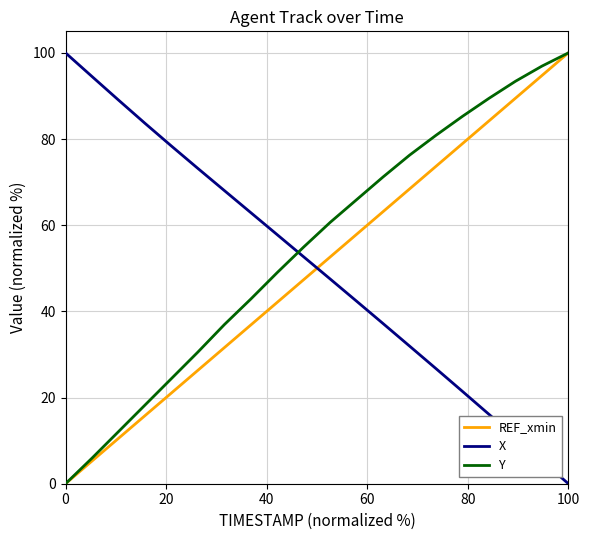

True or false: Y has more than 2 interior local peaks.

False